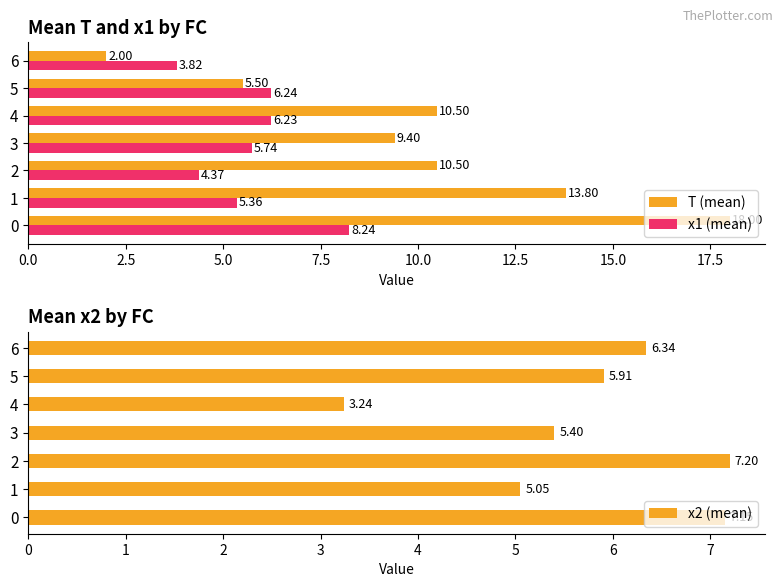

What is the average value of the T (mean) series?

10.0